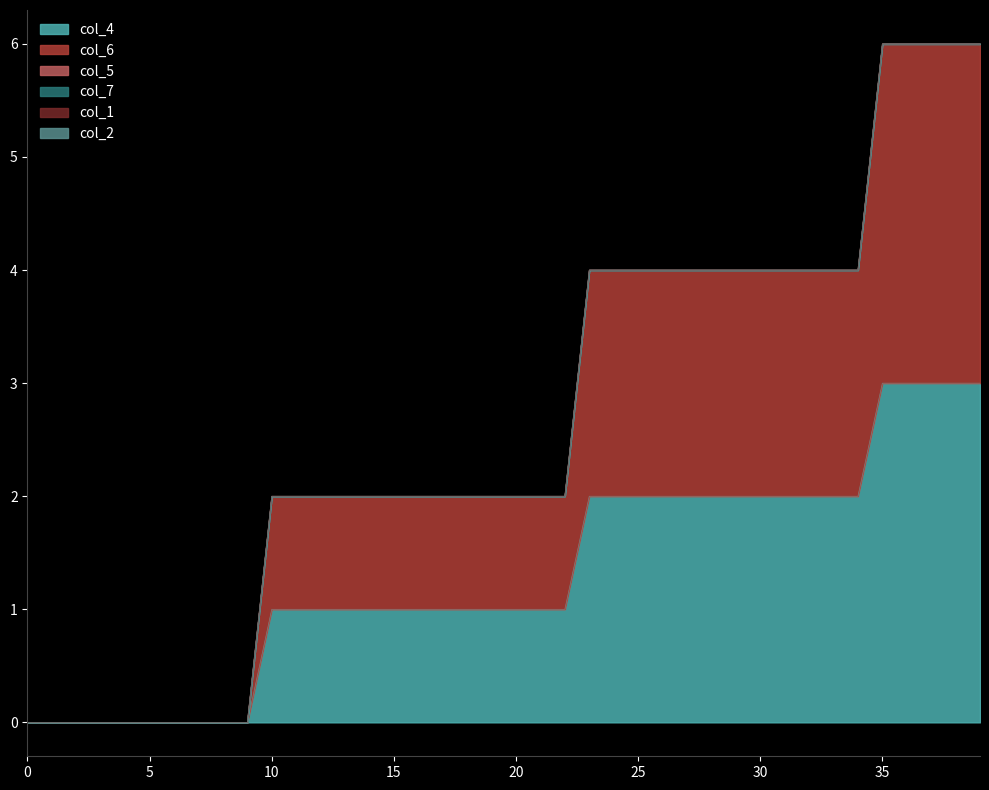

Reading left to right, what are all the values shown in this chart?

col_4: 0=0	1=0	2=0	3=0	4=0	5=0	6=0	7=0	8=0	9=0	10=1	11=1	12=1	13=1	14=1	15=1	16=1	17=1	18=1	19=1	20=1	21=1	22=1	23=2	24=2	25=2	26=2	27=2	28=2	29=2	30=2	31=2	32=2	33=2	34=2	35=3	36=3	37=3	38=3	39=3
col_6: 0=0	1=0	2=0	3=0	4=0	5=0	6=0	7=0	8=0	9=0	10=1	11=1	12=1	13=1	14=1	15=1	16=1	17=1	18=1	19=1	20=1	21=1	22=1	23=2	24=2	25=2	26=2	27=2	28=2	29=2	30=2	31=2	32=2	33=2	34=2	35=3	36=3	37=3	38=3	39=3
col_5: 0=0	1=0	2=0	3=0	4=0	5=0	6=0	7=0	8=0	9=0	10=0	11=0	12=0	13=0	14=0	15=0	16=0	17=0	18=0	19=0	20=0	21=0	22=0	23=0	24=0	25=0	26=0	27=0	28=0	29=0	30=0	31=0	32=0	33=0	34=0	35=0	36=0	37=0	38=0	39=0
col_7: 0=0	1=0	2=0	3=0	4=0	5=0	6=0	7=0	8=0	9=0	10=0	11=0	12=0	13=0	14=0	15=0	16=0	17=0	18=0	19=0	20=0	21=0	22=0	23=0	24=0	25=0	26=0	27=0	28=0	29=0	30=0	31=0	32=0	33=0	34=0	35=0	36=0	37=0	38=0	39=0
col_1: 0=0	1=0	2=0	3=0	4=0	5=0	6=0	7=0	8=0	9=0	10=0	11=0	12=0	13=0	14=0	15=0	16=0	17=0	18=0	19=0	20=0	21=0	22=0	23=0	24=0	25=0	26=0	27=0	28=0	29=0	30=0	31=0	32=0	33=0	34=0	35=0	36=0	37=0	38=0	39=0
col_2: 0=0	1=0	2=0	3=0	4=0	5=0	6=0	7=0	8=0	9=0	10=0	11=0	12=0	13=0	14=0	15=0	16=0	17=0	18=0	19=0	20=0	21=0	22=0	23=0	24=0	25=0	26=0	27=0	28=0	29=0	30=0	31=0	32=0	33=0	34=0	35=0	36=0	37=0	38=0	39=0